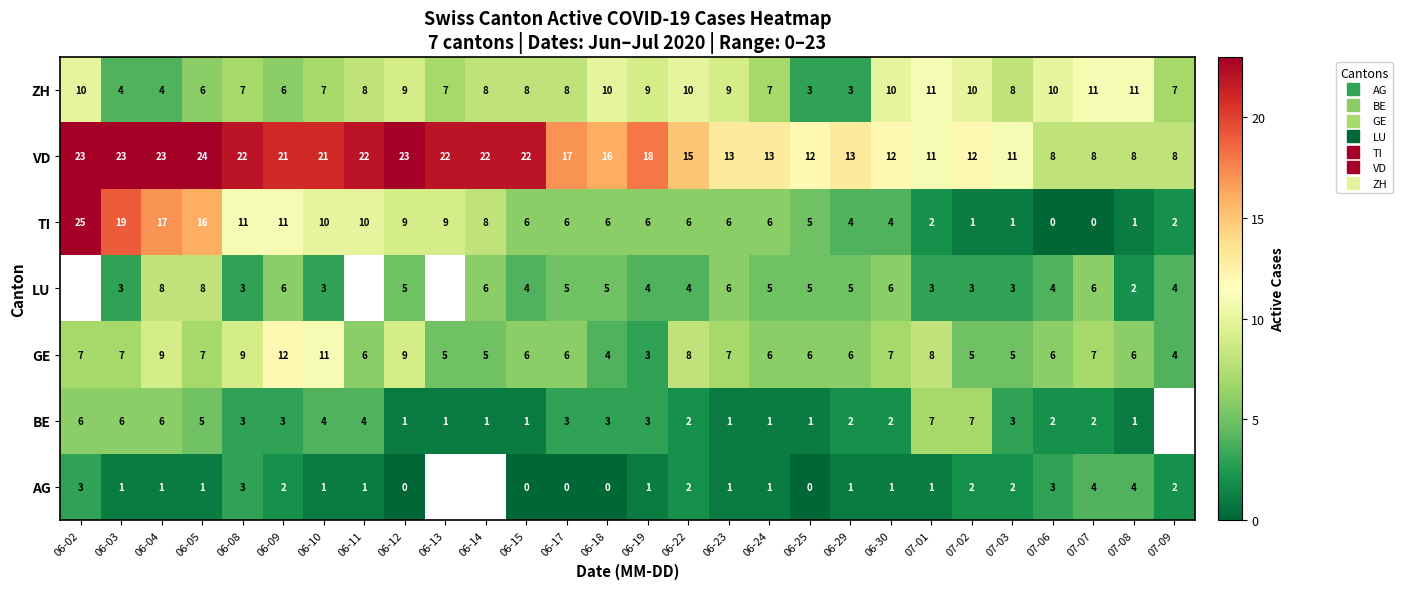

At 06-30, list the series in order from smallest to largest.

AG, BE, TI, LU, GE, ZH, VD